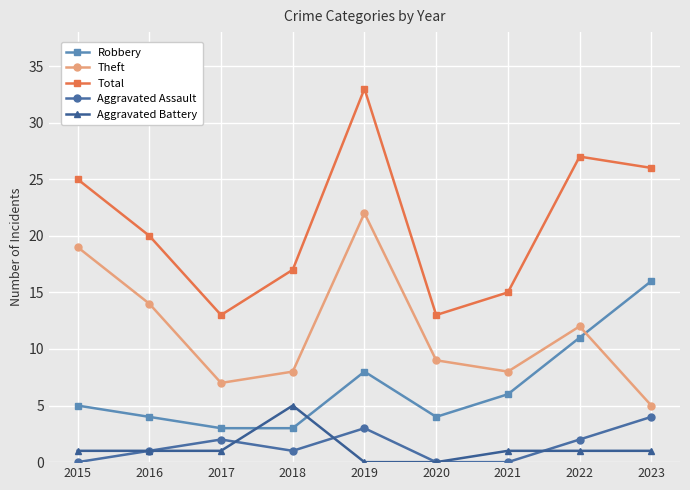

True or false: Total and Aggravated Battery intersect in this chart.

False